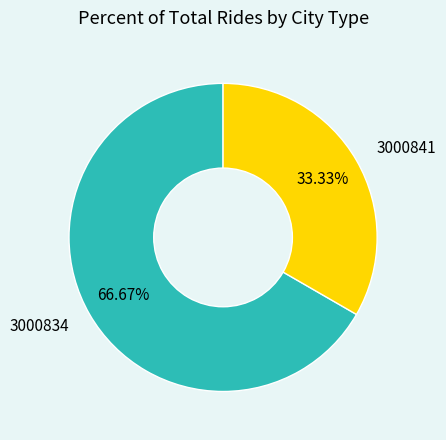

To the nearest percent, what is the difference between the 3000841 and 3000834 slice percentages?

33%